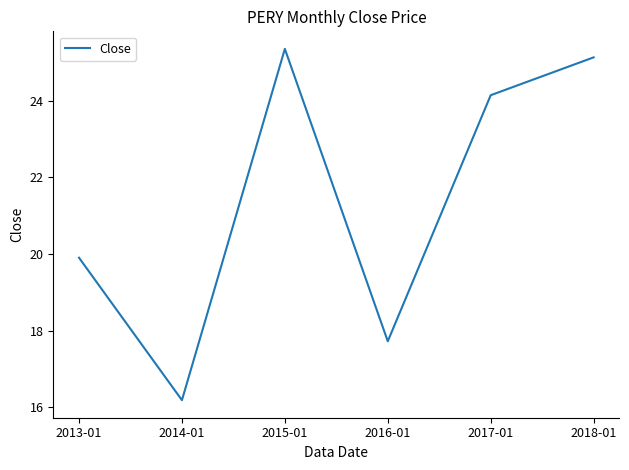

Rank the categories by value from lowest to highest.

2014-01, 2016-01, 2013-01, 2017-01, 2018-01, 2015-01